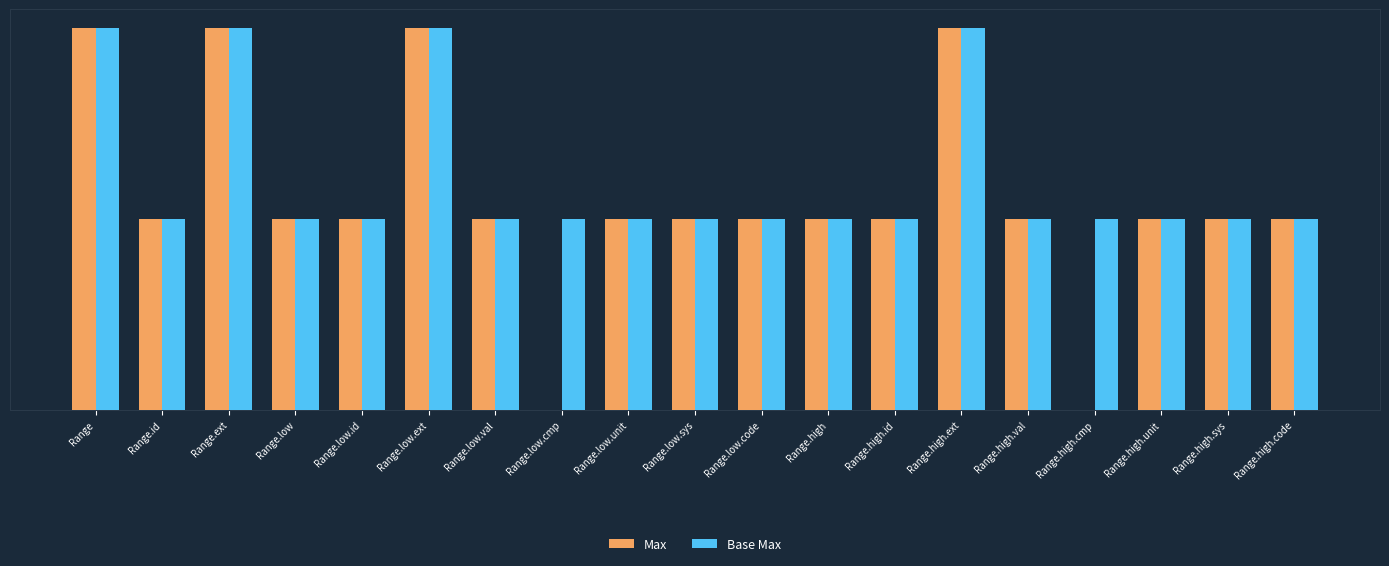

Are the bars grouped side by side (vs. stacked)?

Yes